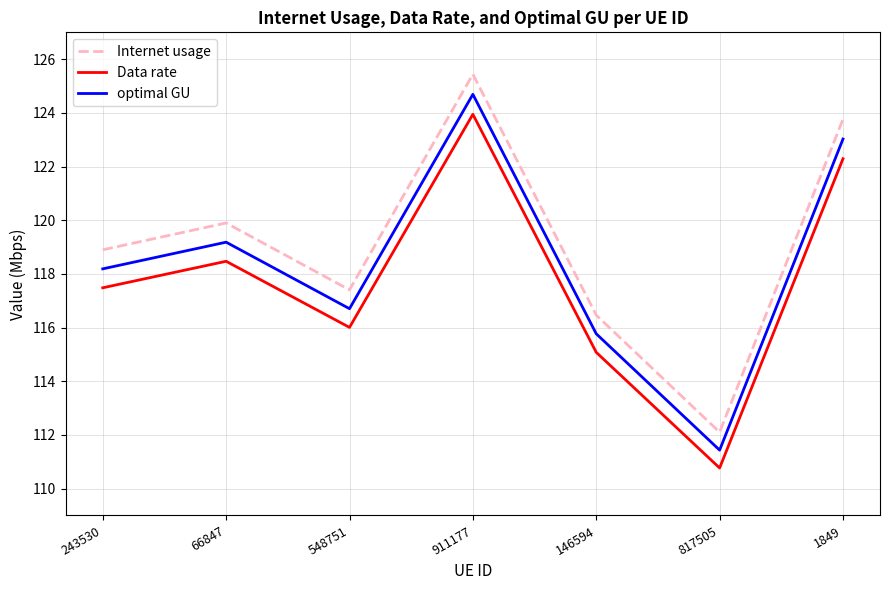

True or false: Data rate and Internet usage intersect in this chart.

False